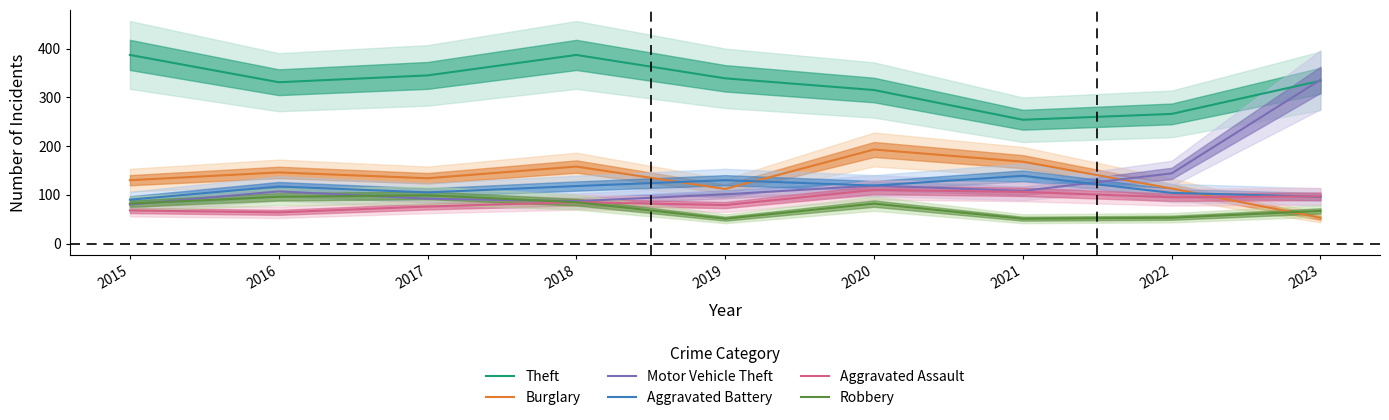

What is the sum of the Robbery values at 2018 and 2023?

152